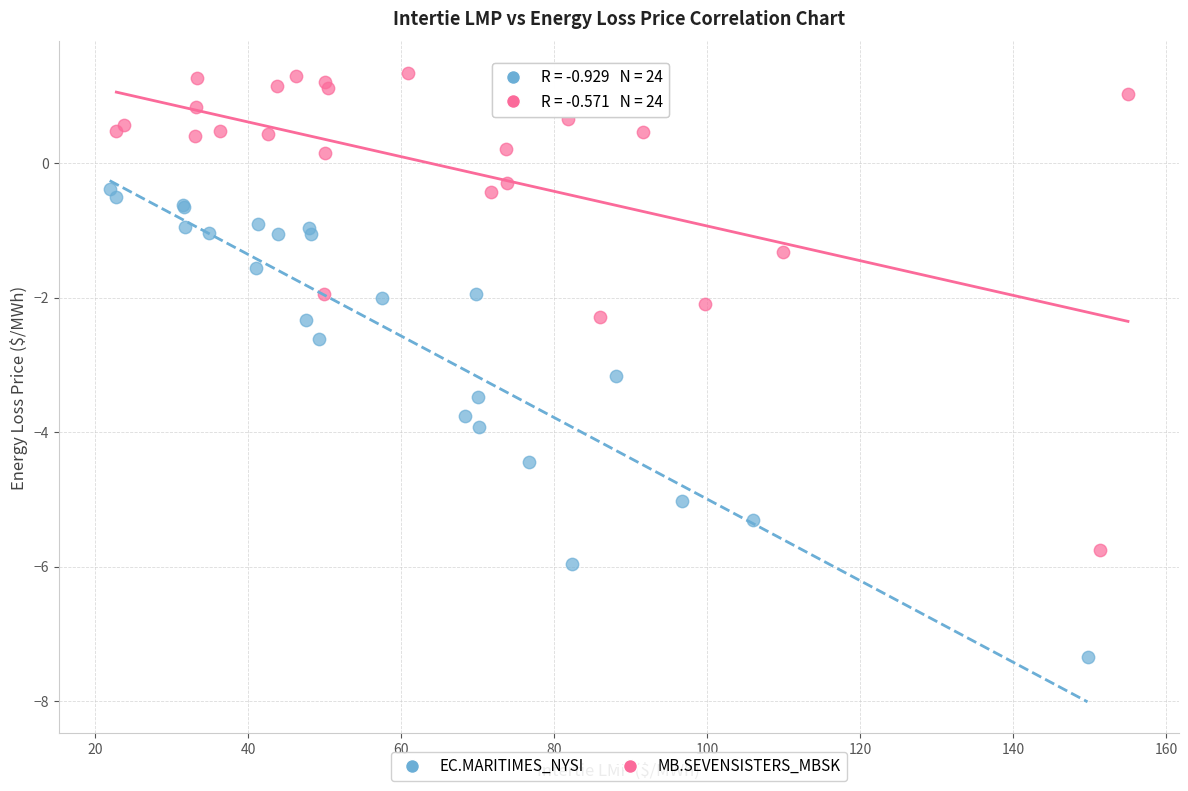

Which series contains the lowest Y value?

EC.MARITIMES_NYSI